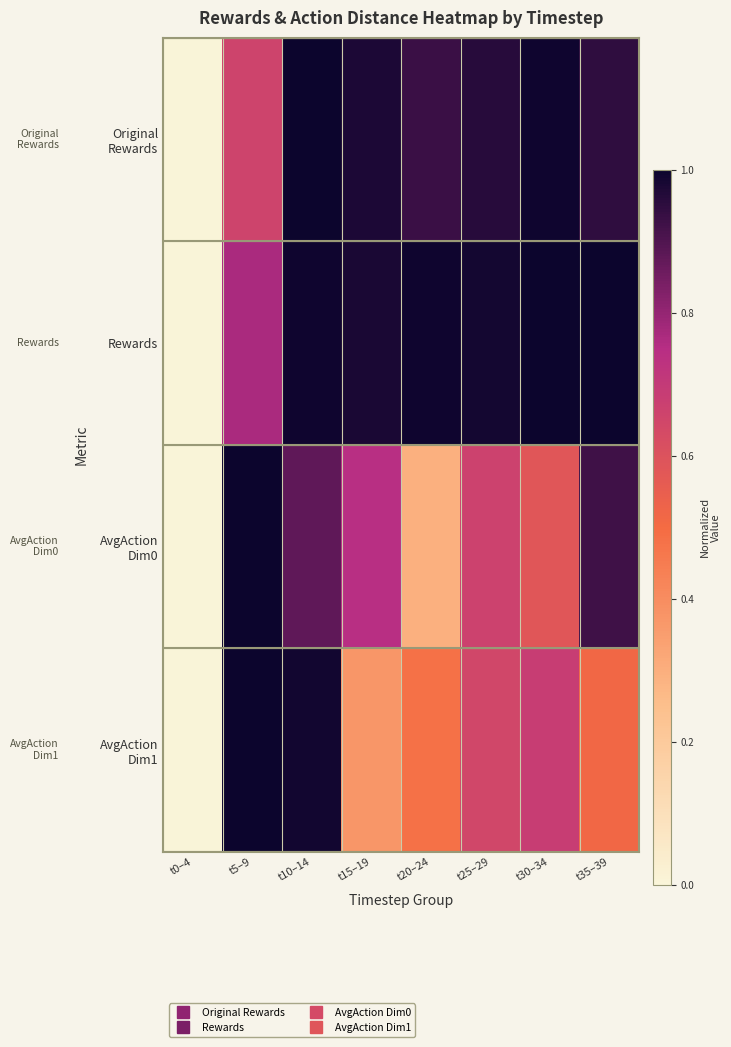

How many categories are shown in the chart?

8